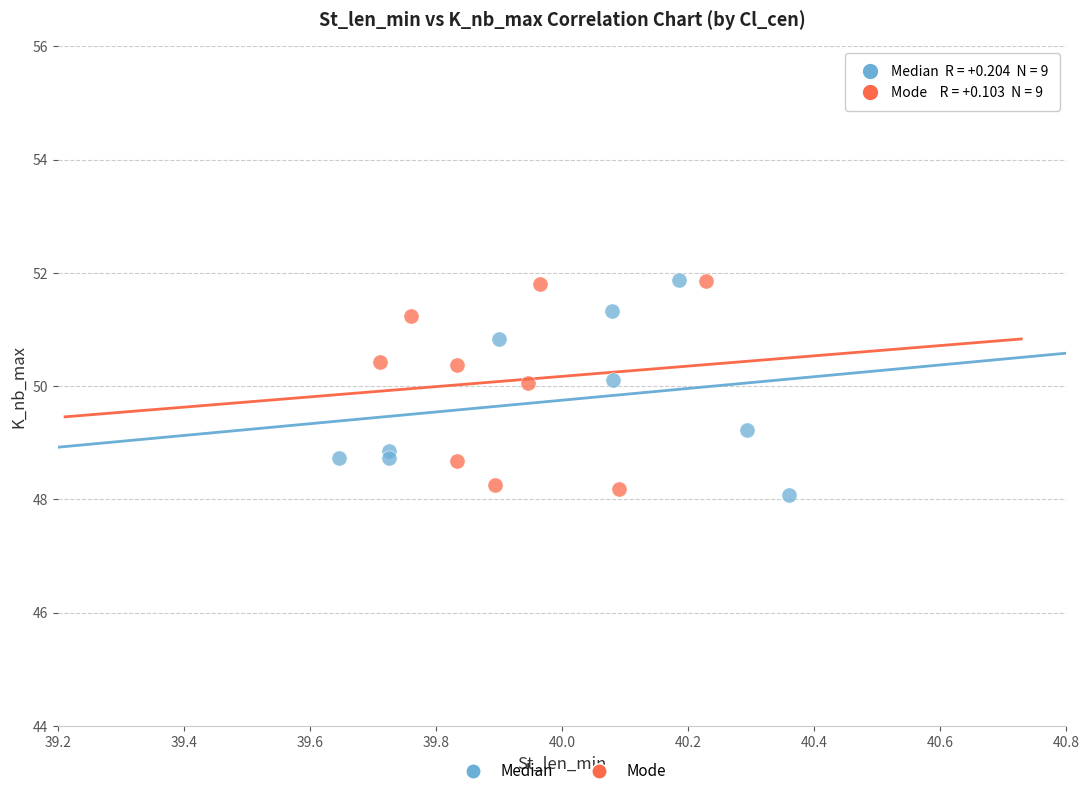

What are all the series names shown in the legend?

Median, Mode